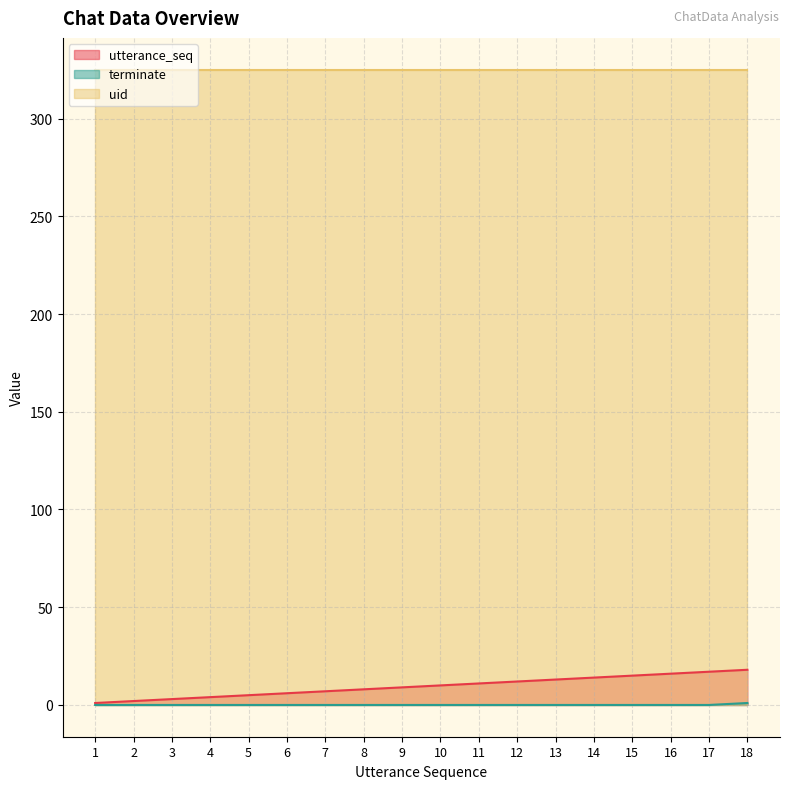

At which category is the sum across all series the highest?

18